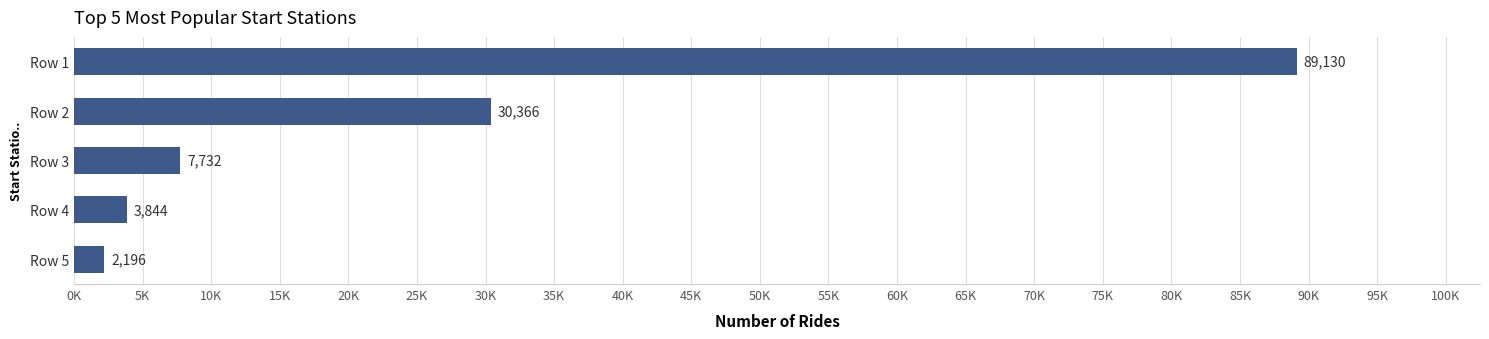

What is the smallest value displayed?

2196